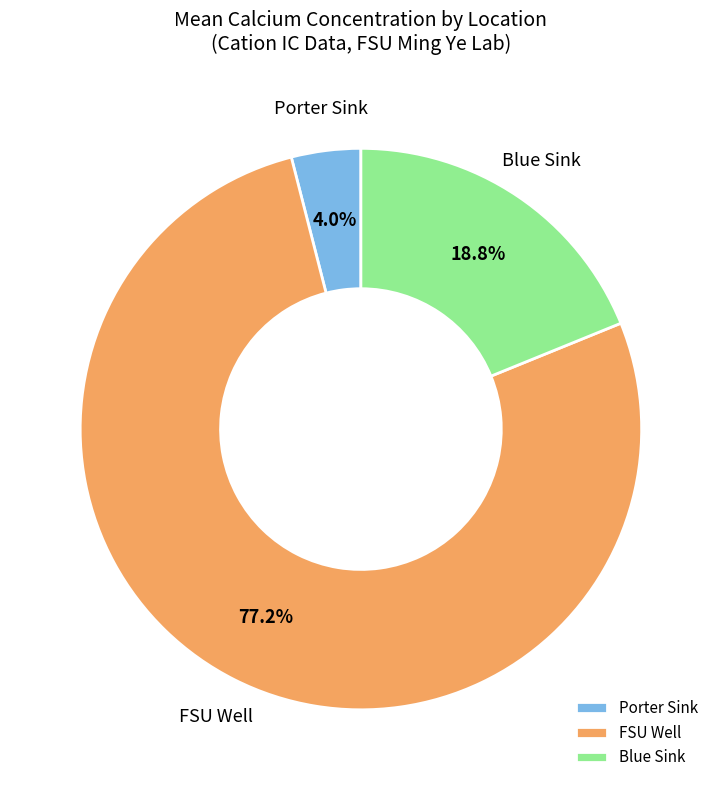

Rank the categories by value from lowest to highest.

Porter Sink, Blue Sink, FSU Well